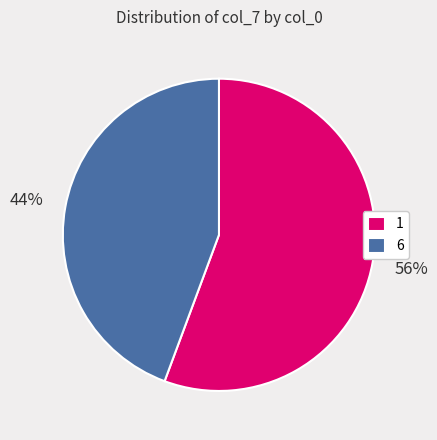

What percentage is the 1 slice, to the nearest percent?

56%